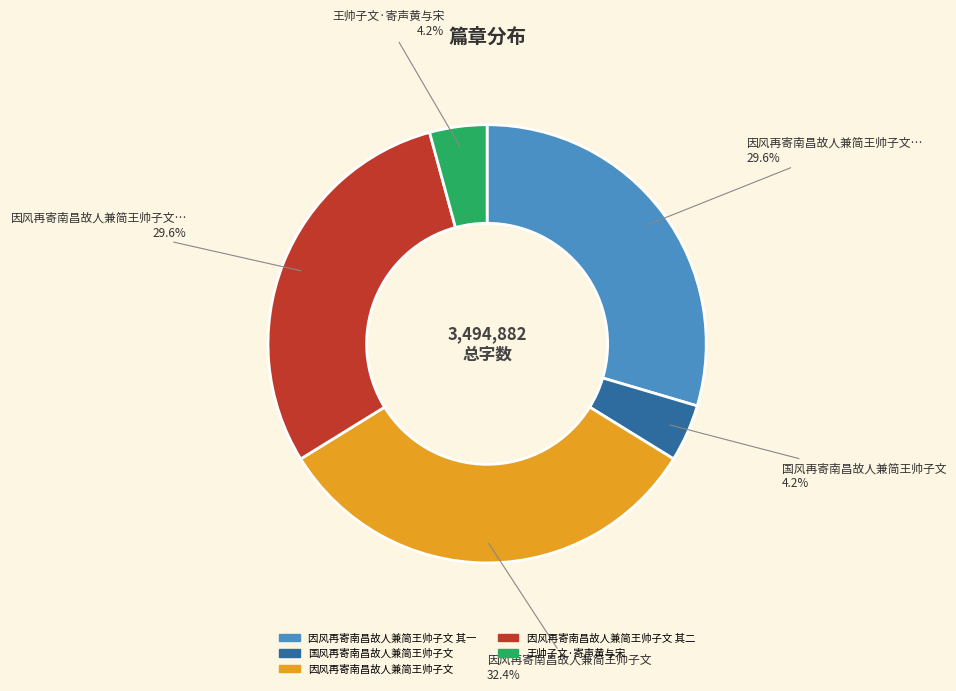

What is the ratio of the value at 因风再寄南昌故人兼简王帅子文 其二 to the value at 因风再寄南昌故人兼简王帅子文?

0.9